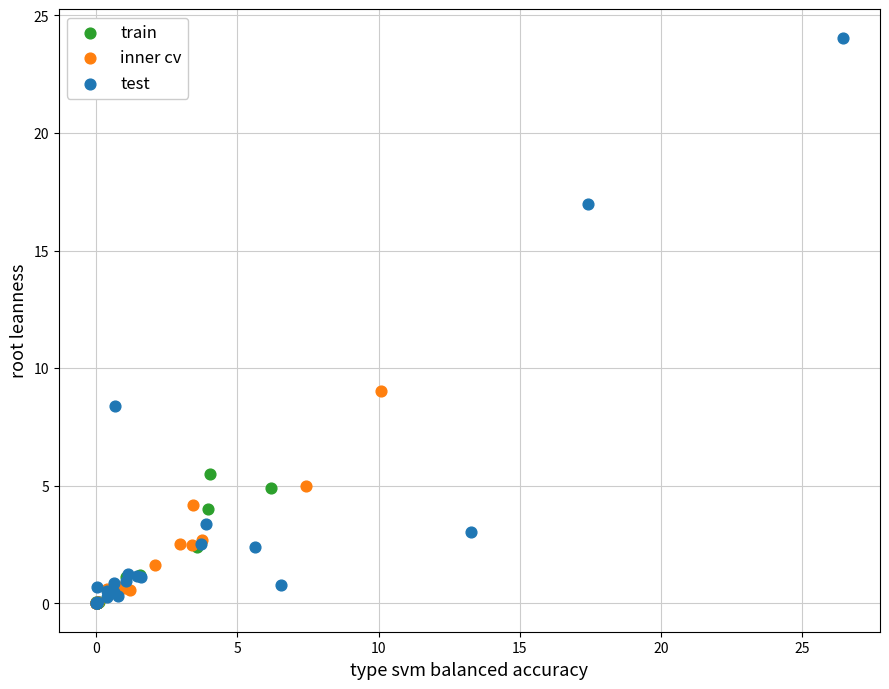

What are all the series names shown in the legend?

train, inner cv, test